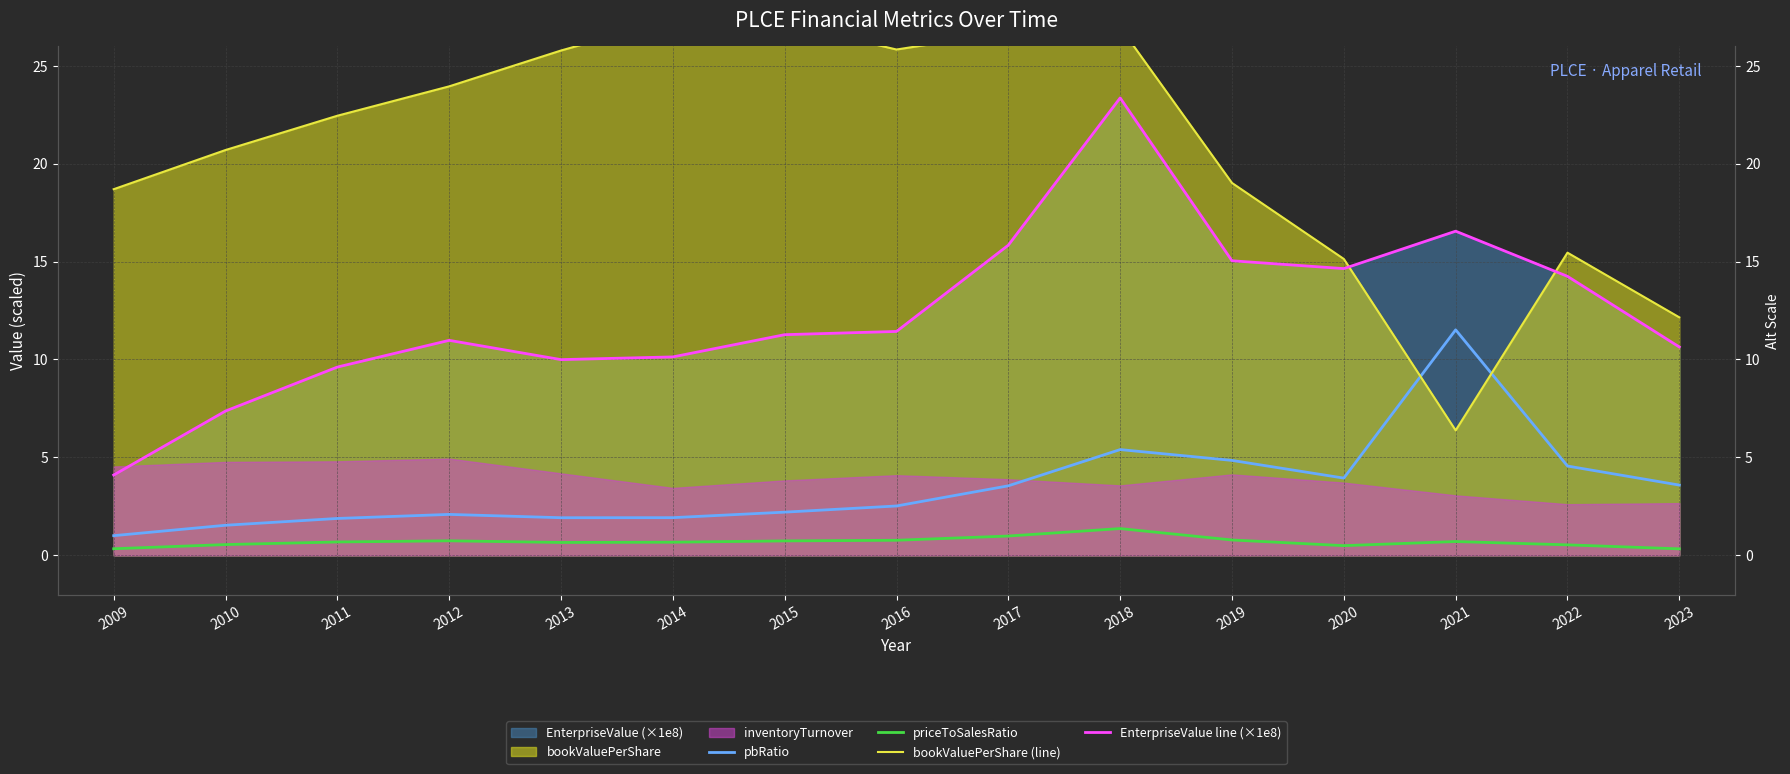

What is the approximate value of bookValuePerShare (line) at 2023?

12.2